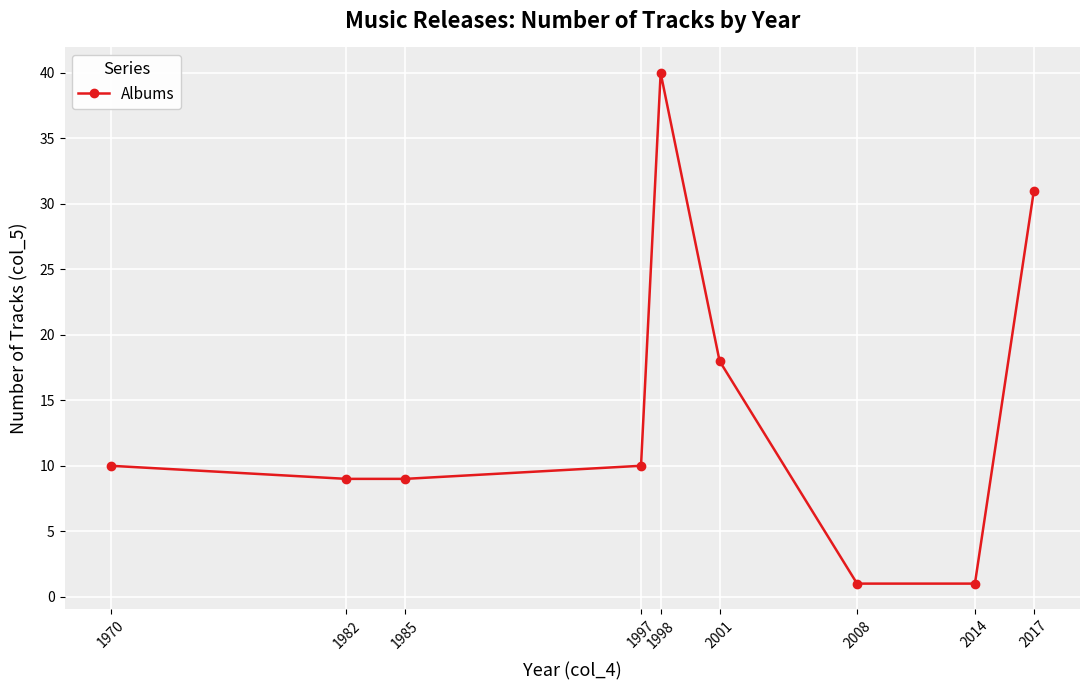

True or false: there are more than 1 points higher than both neighbors.

False